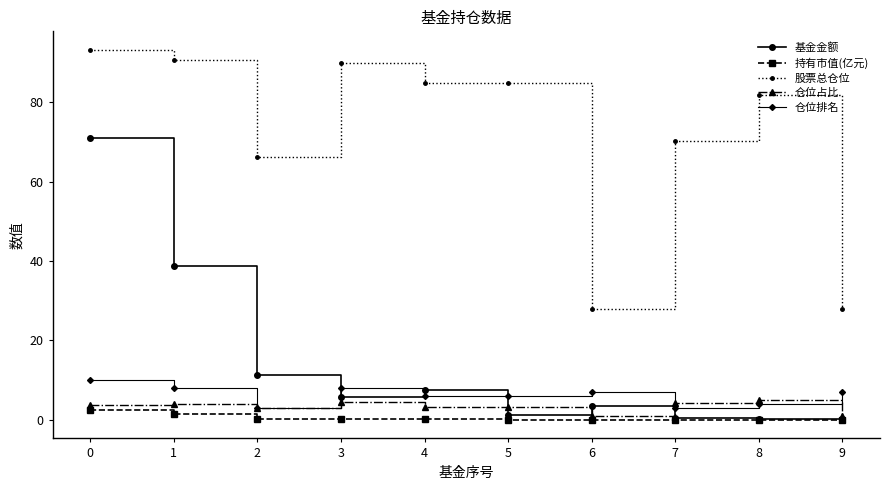

Rank the series at 6 from highest to lowest value.

股票总仓位, 仓位排名, 基金金额, 仓位占比, 持有市值(亿元)